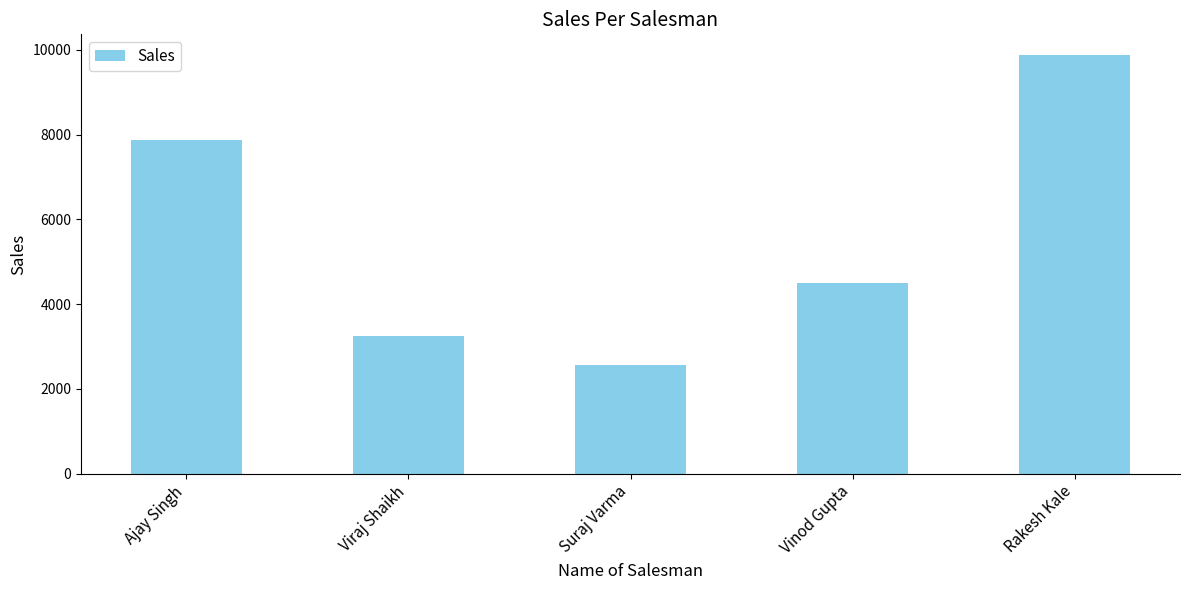

Does the chart contain stacked bars?

No